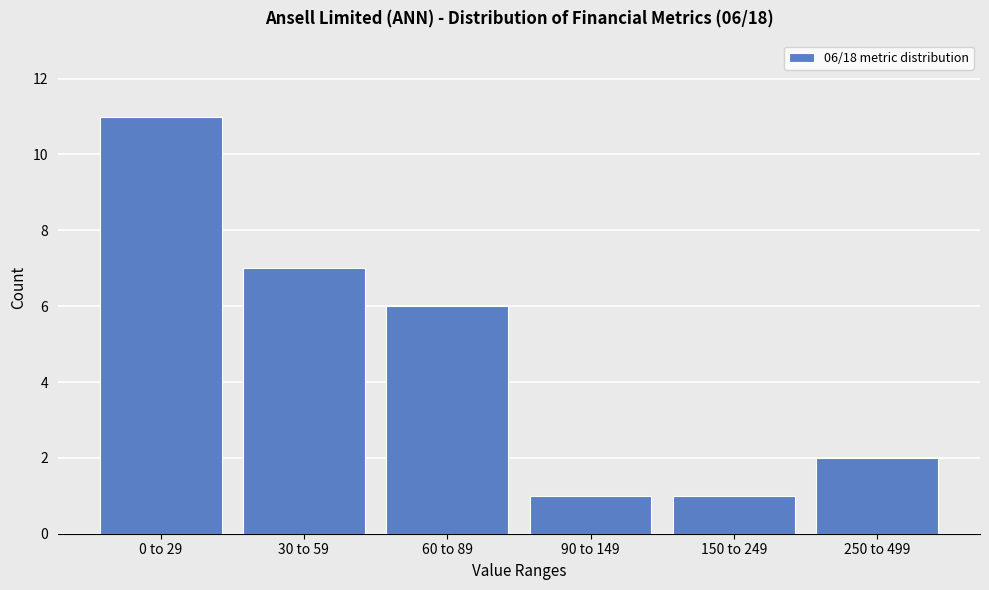

Reading right to left, transcribe all the data shown in this chart.

250 to 499=2	150 to 249=1	90 to 149=1	60 to 89=6	30 to 59=7	0 to 29=11